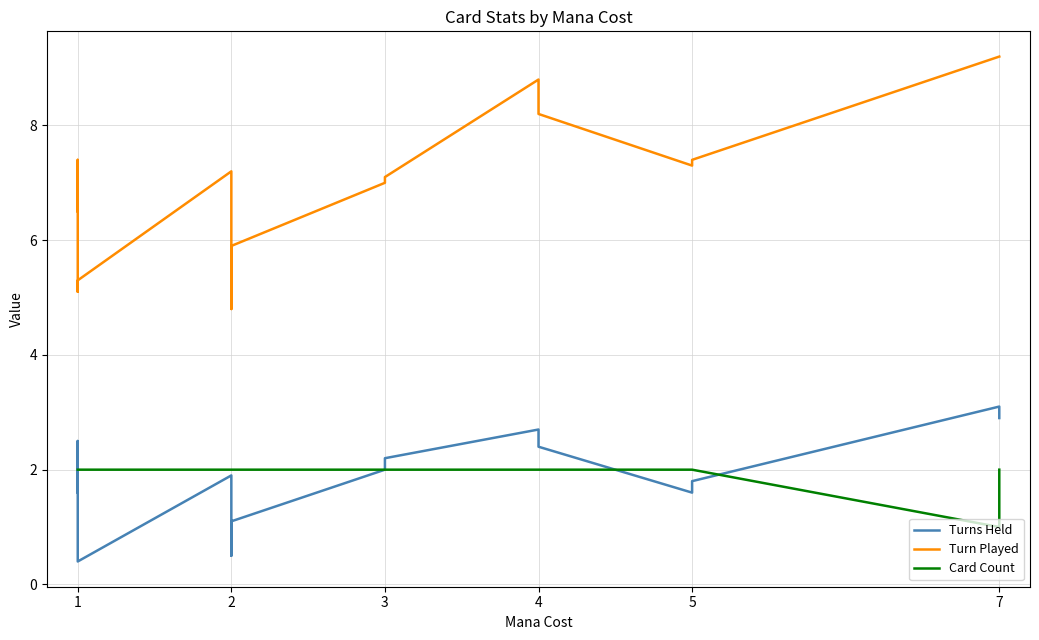

Rank the series at 7 from lowest to highest value.

Card Count, Turns Held, Turn Played